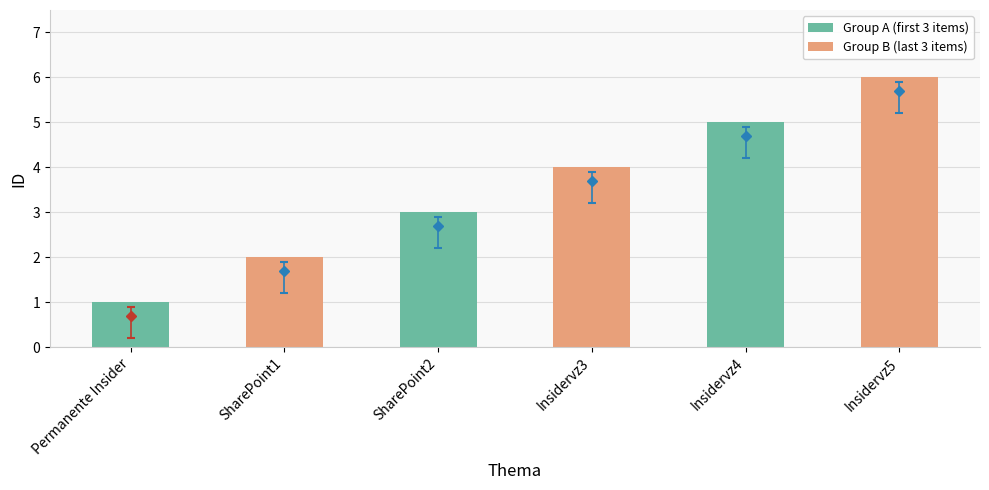

Count the values in the range 2 to 5.

4